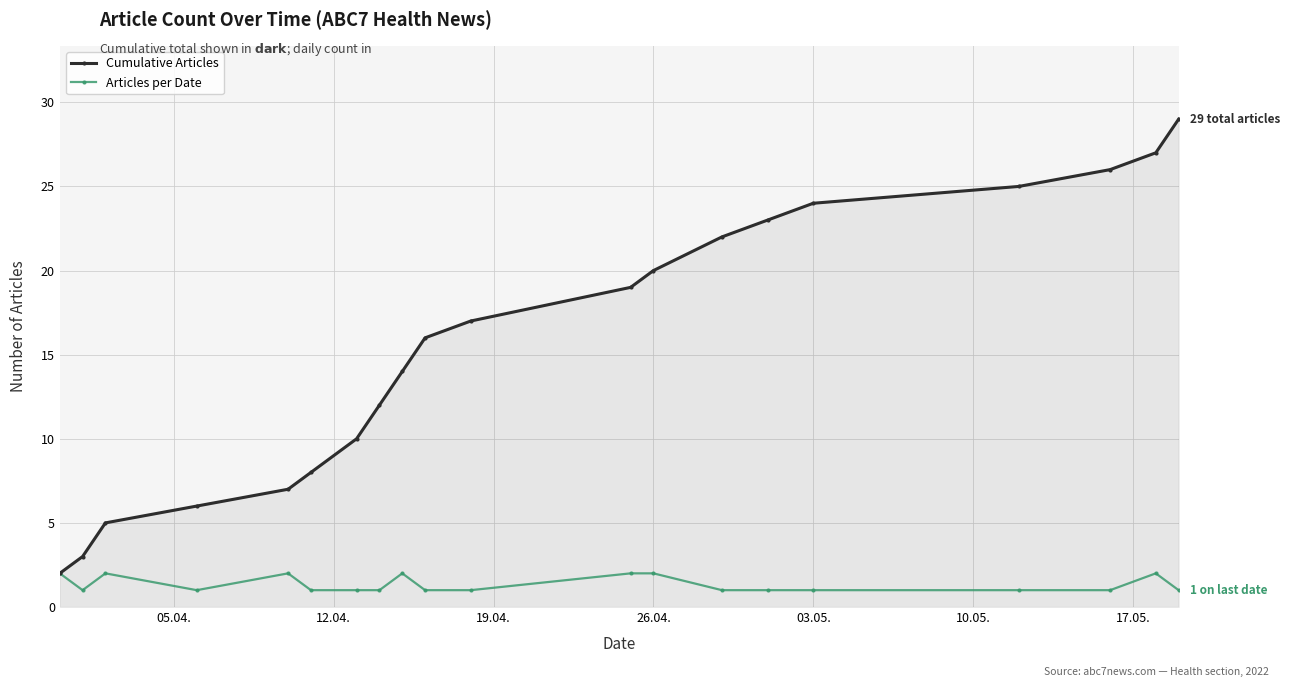

Reading right to left, extract all data points from this chart.

Cumulative Articles: 29	27	26	25	24	23	22	20	19	17	16	14	12	10	8	7	6	5	3	2
Articles per Date: 1	2	1	1	1	1	1	2	2	1	1	2	1	1	1	2	1	2	1	2